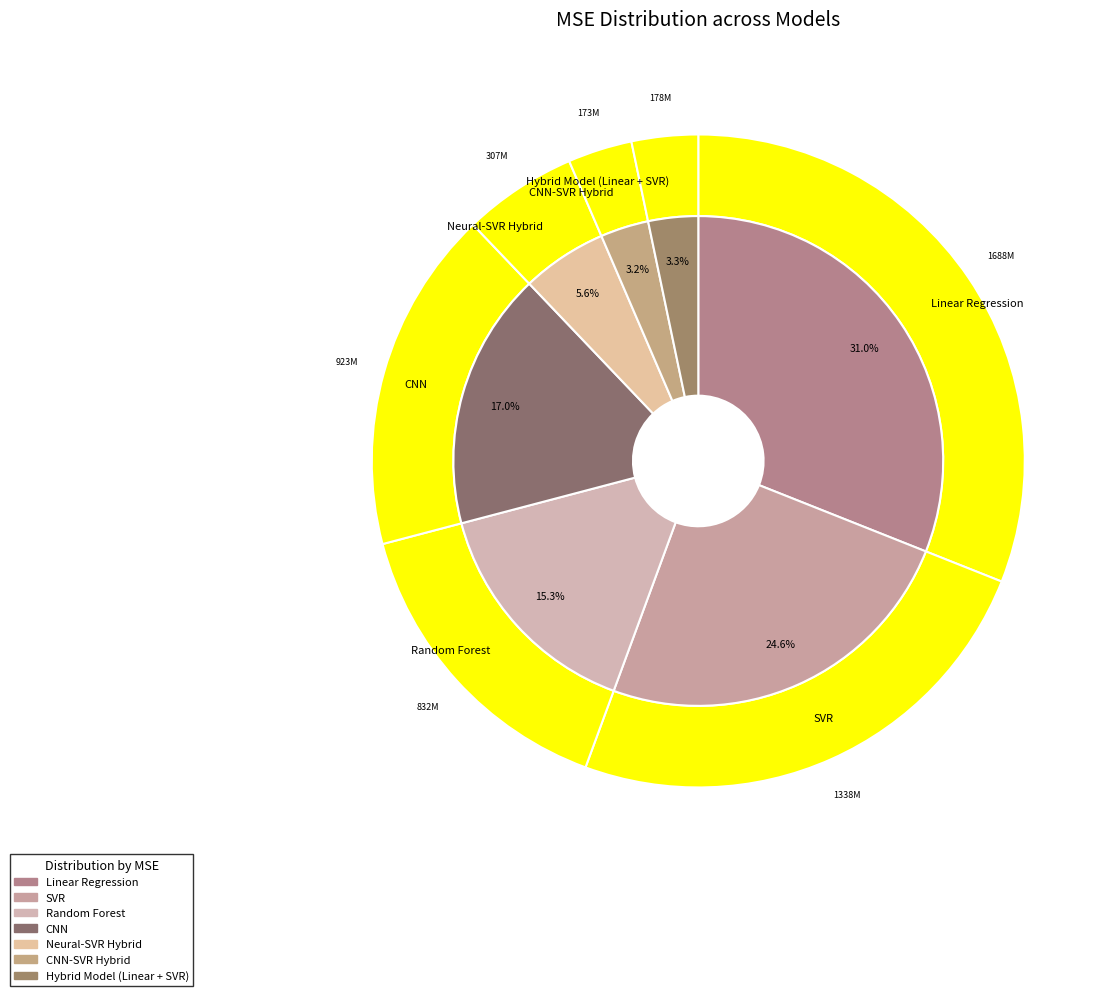

What is the change in value from SVR to Random Forest?

-506257671.5